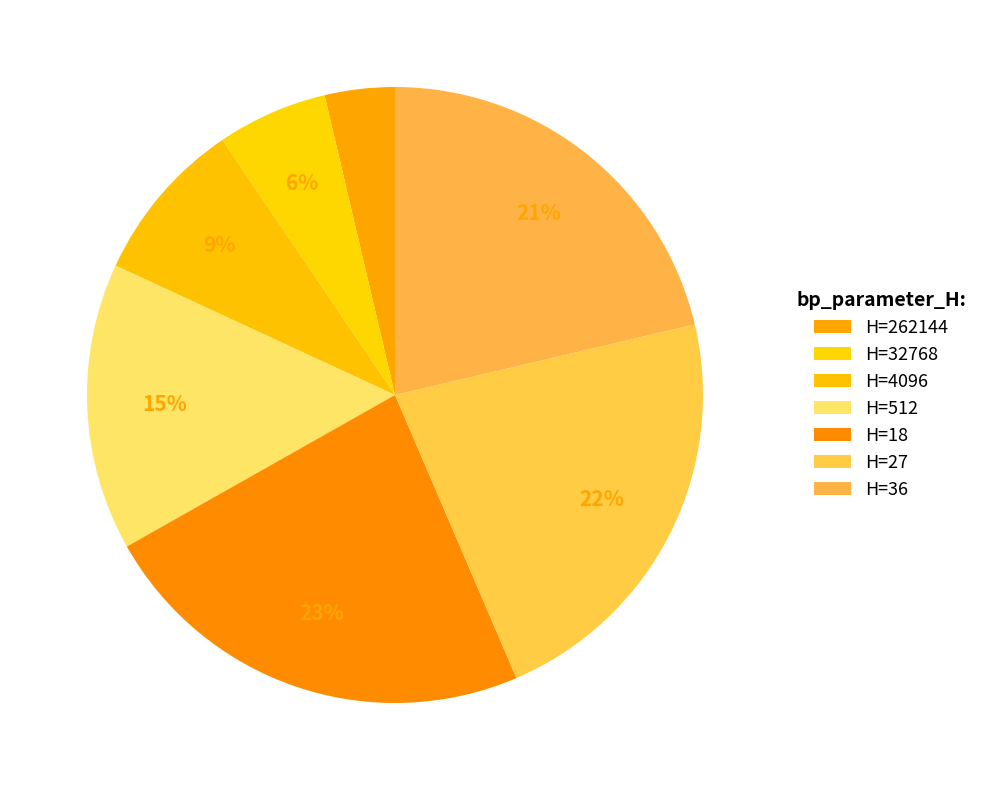

Rank the categories by value from highest to lowest.

18, 27, 36, 512, 4096, 32768, 262144